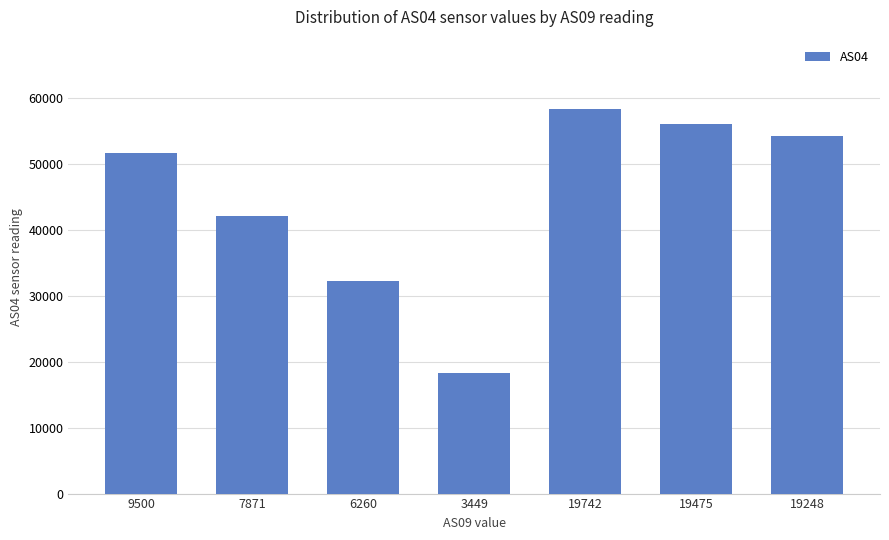

Reading left to right, extract all data points from this chart.

9500=51653	7871=42110	6260=32151	3449=18325	19742=58280	19475=55934	19248=54123